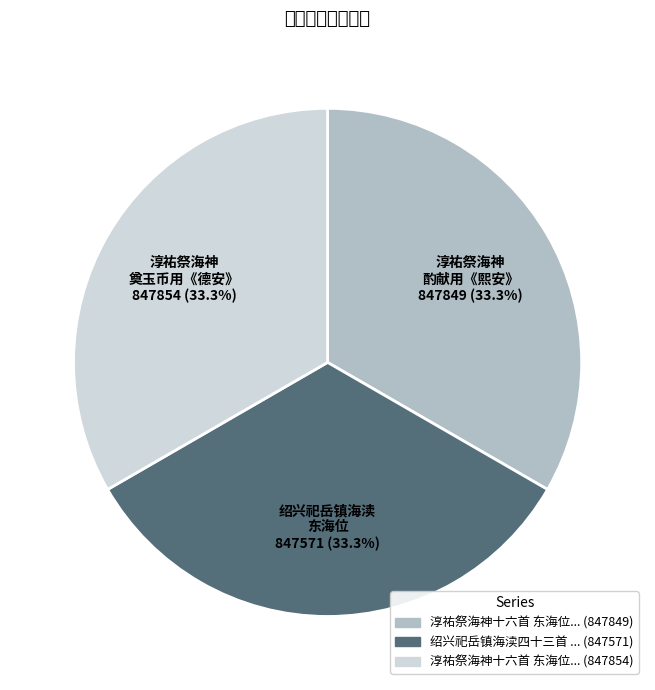

Count the number of slices in the pie.

3